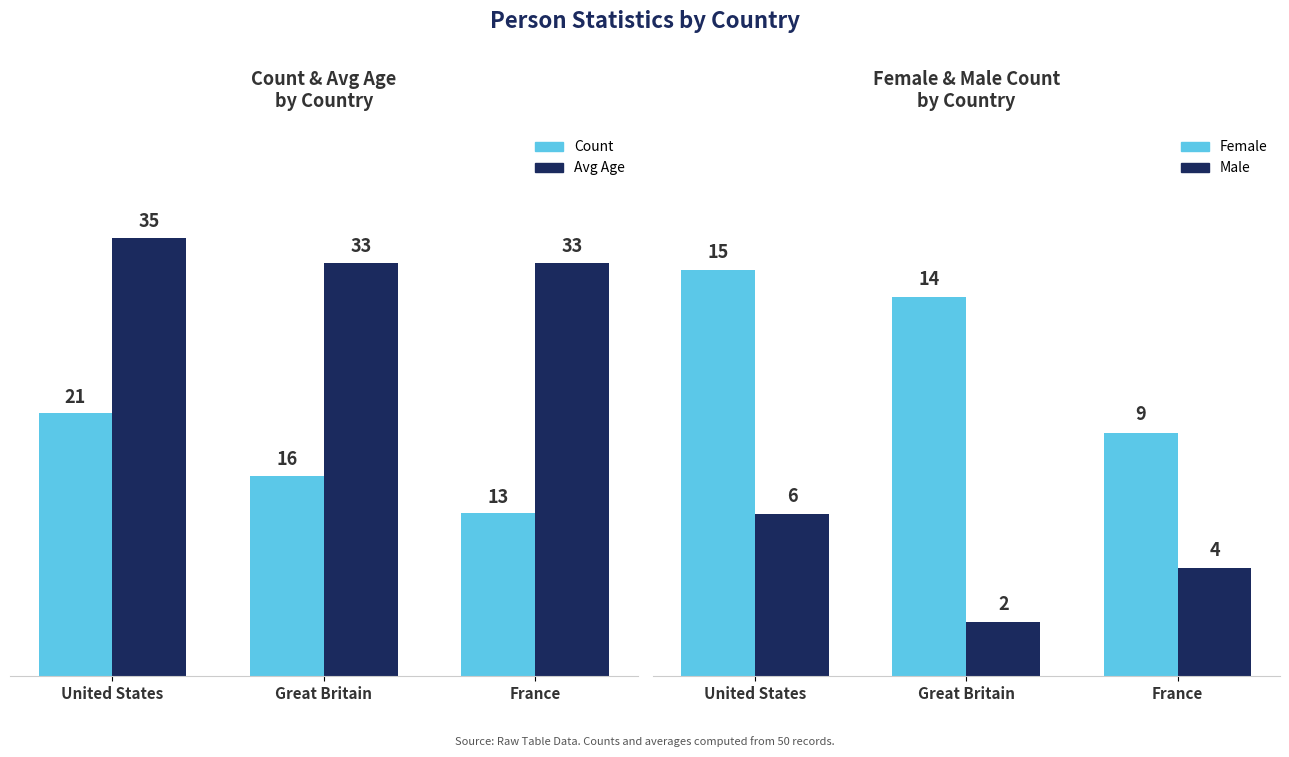

What is the difference between the second highest and minimum values in the Male series?

2